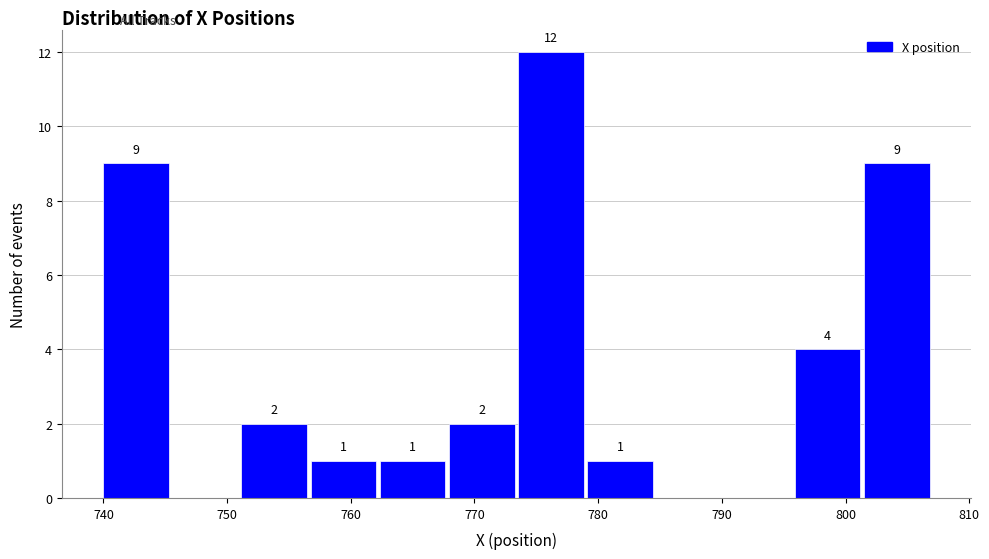

Over which range of the x-axis is the bar tallest?

774 to 779